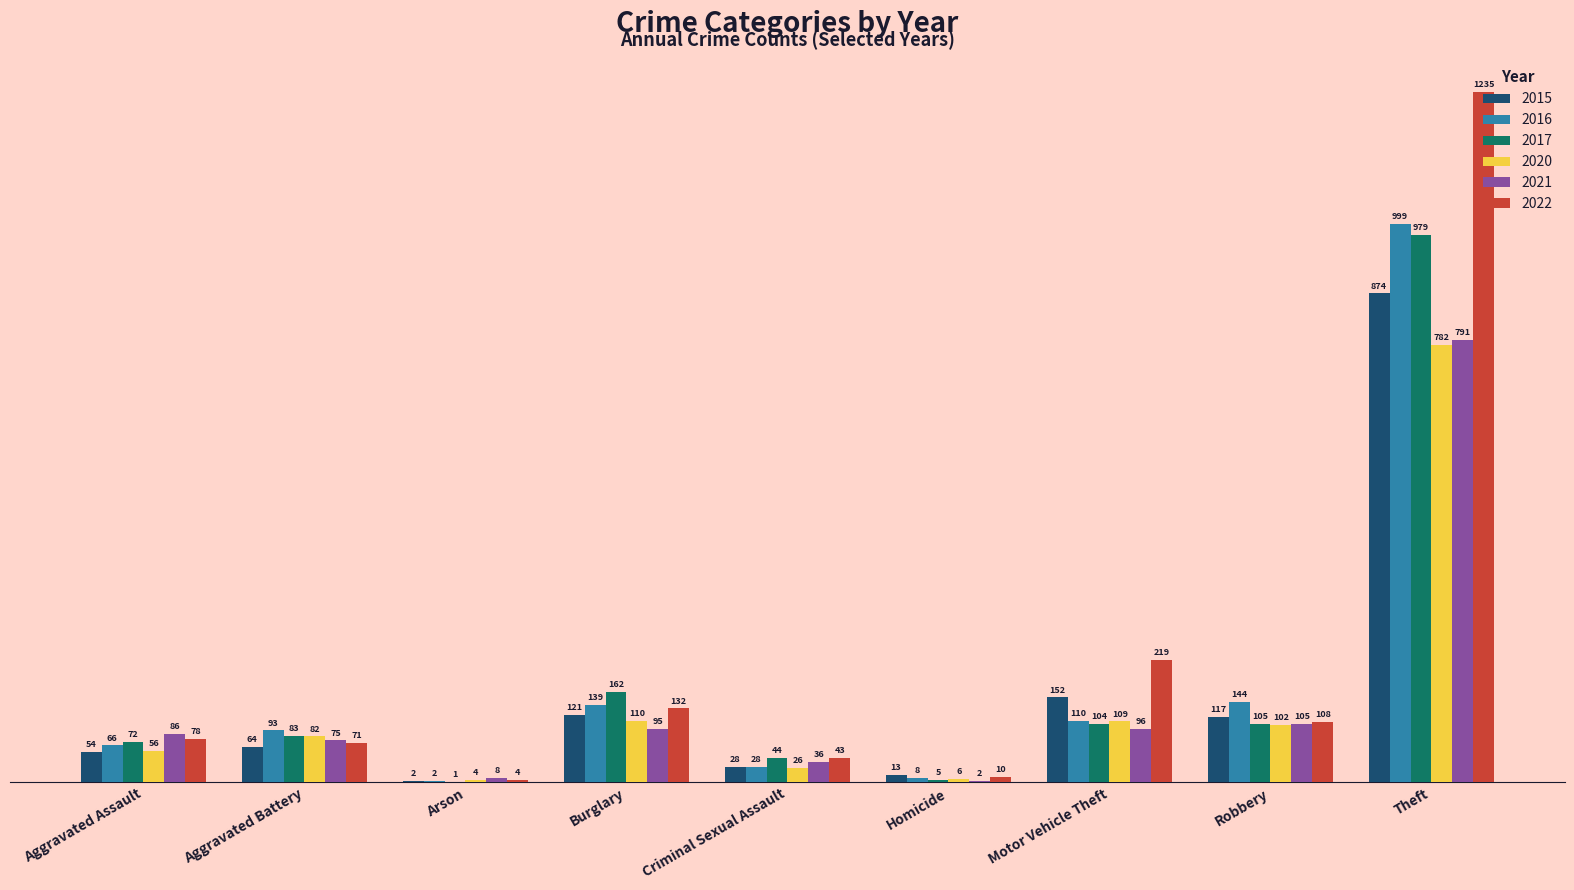

How many data points does each series have?

9